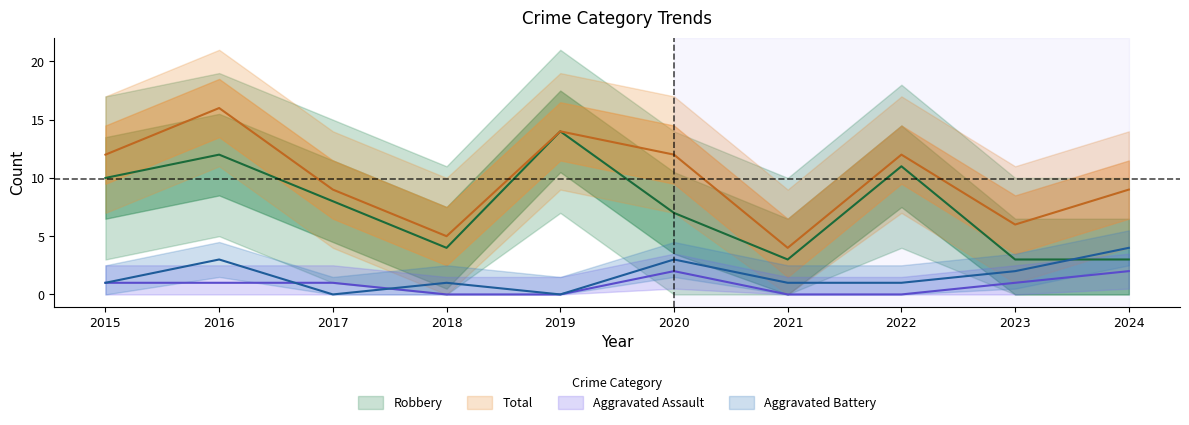

Does the chart display data point markers on the line(s)?

No